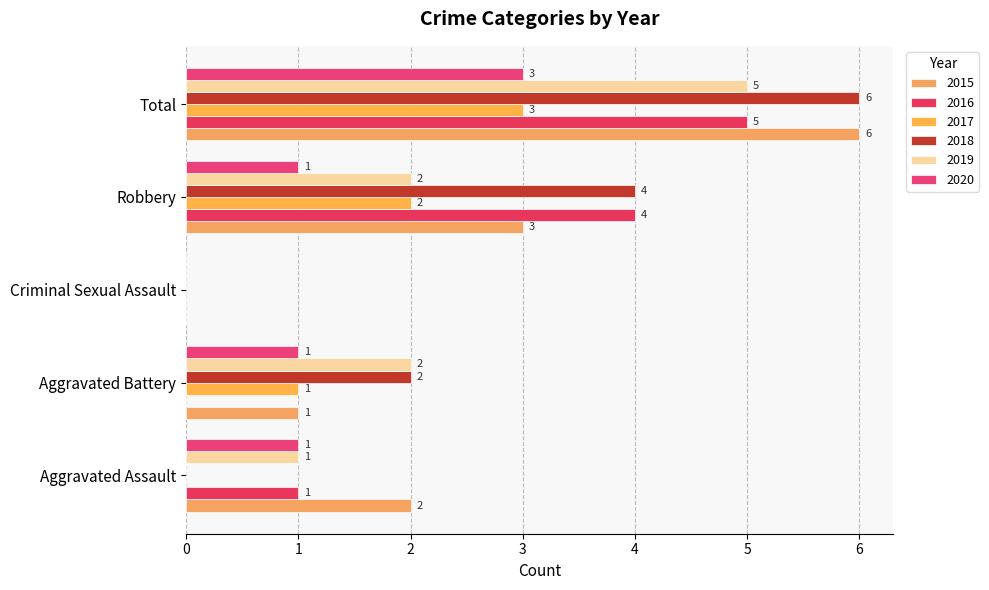

What is the difference between the 2015 values at Total and Aggravated Assault?

4